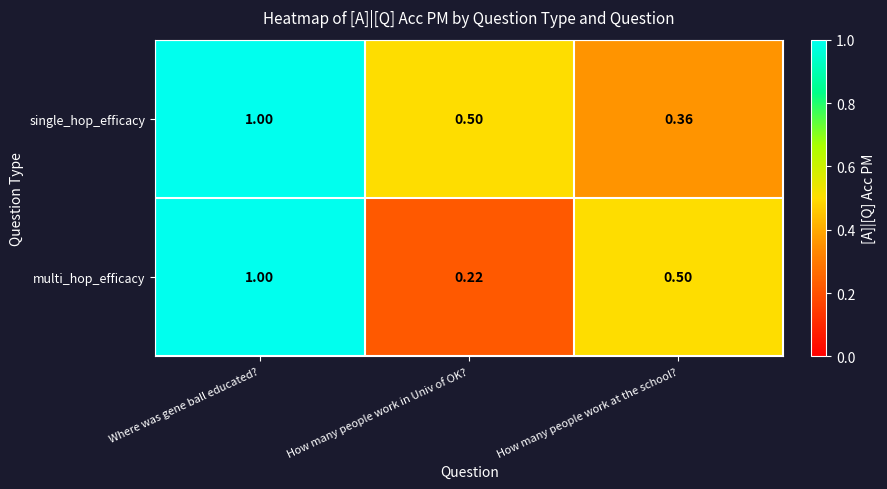

At which label is single_hop_efficacy closest to 0?

How many people work at the school?